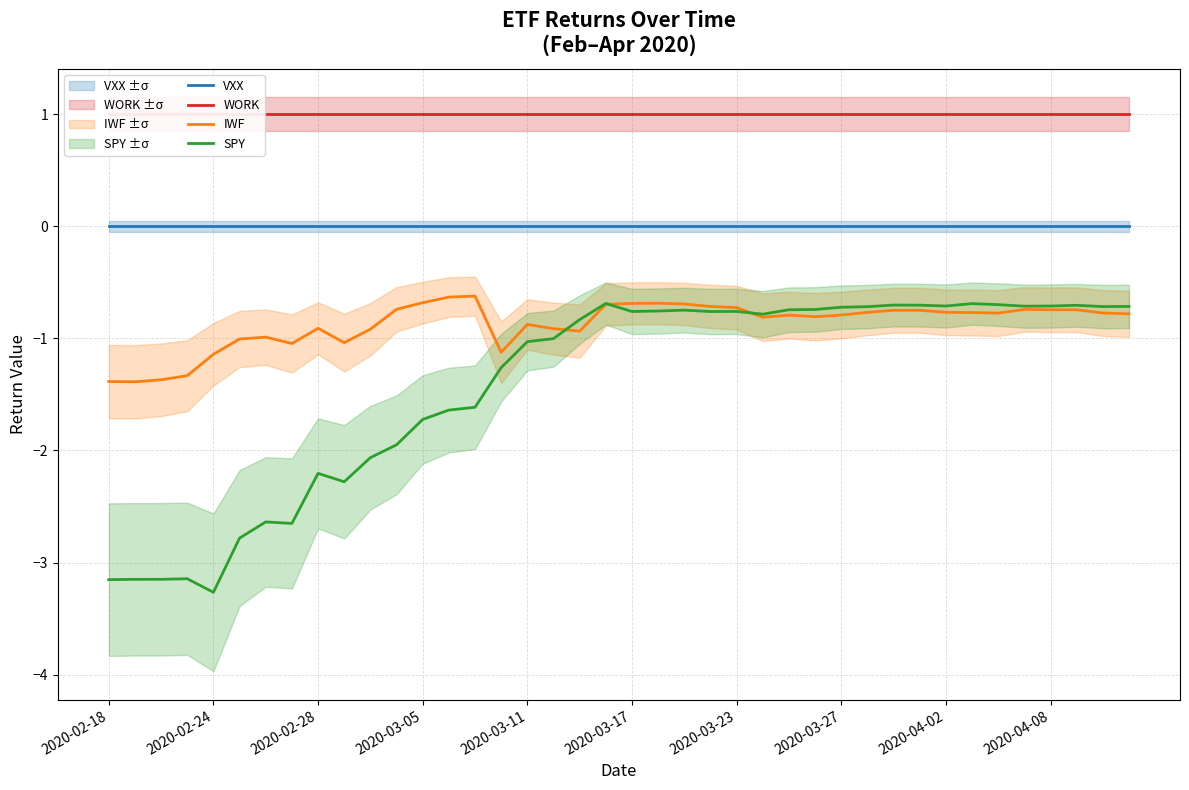

The IWF series shows -0.4 at 2020-03-17. True or false?

False